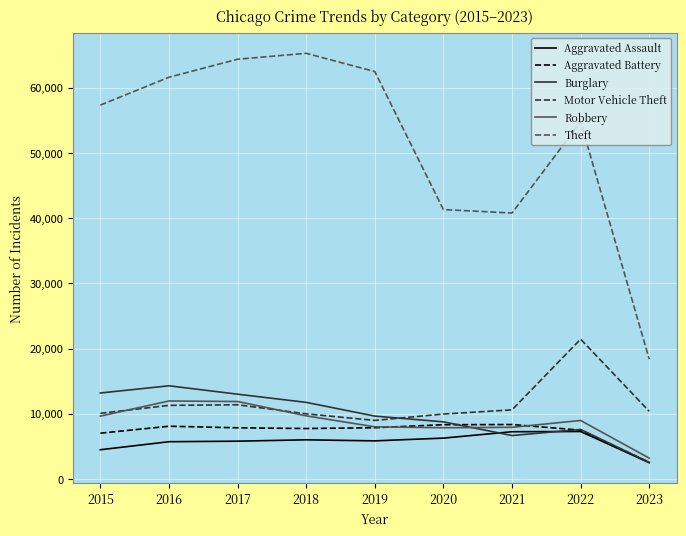

What is the average value of the Aggravated Battery series?

7249